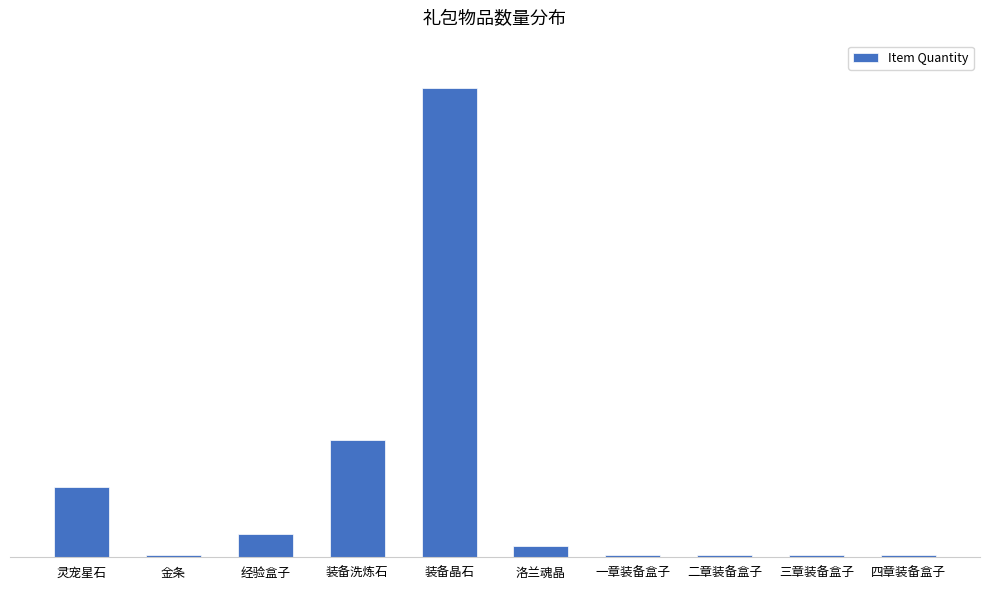

What is the sum of the values at 四章装备盒子 and 经验盒子?

11